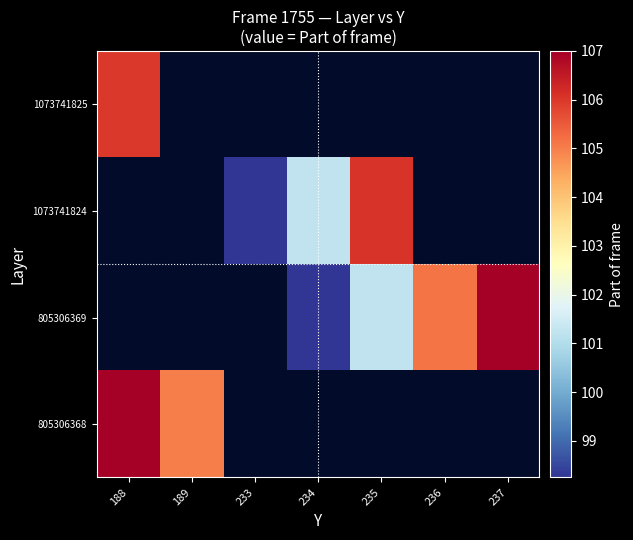

Which series has the largest range (max minus min)?

805306368